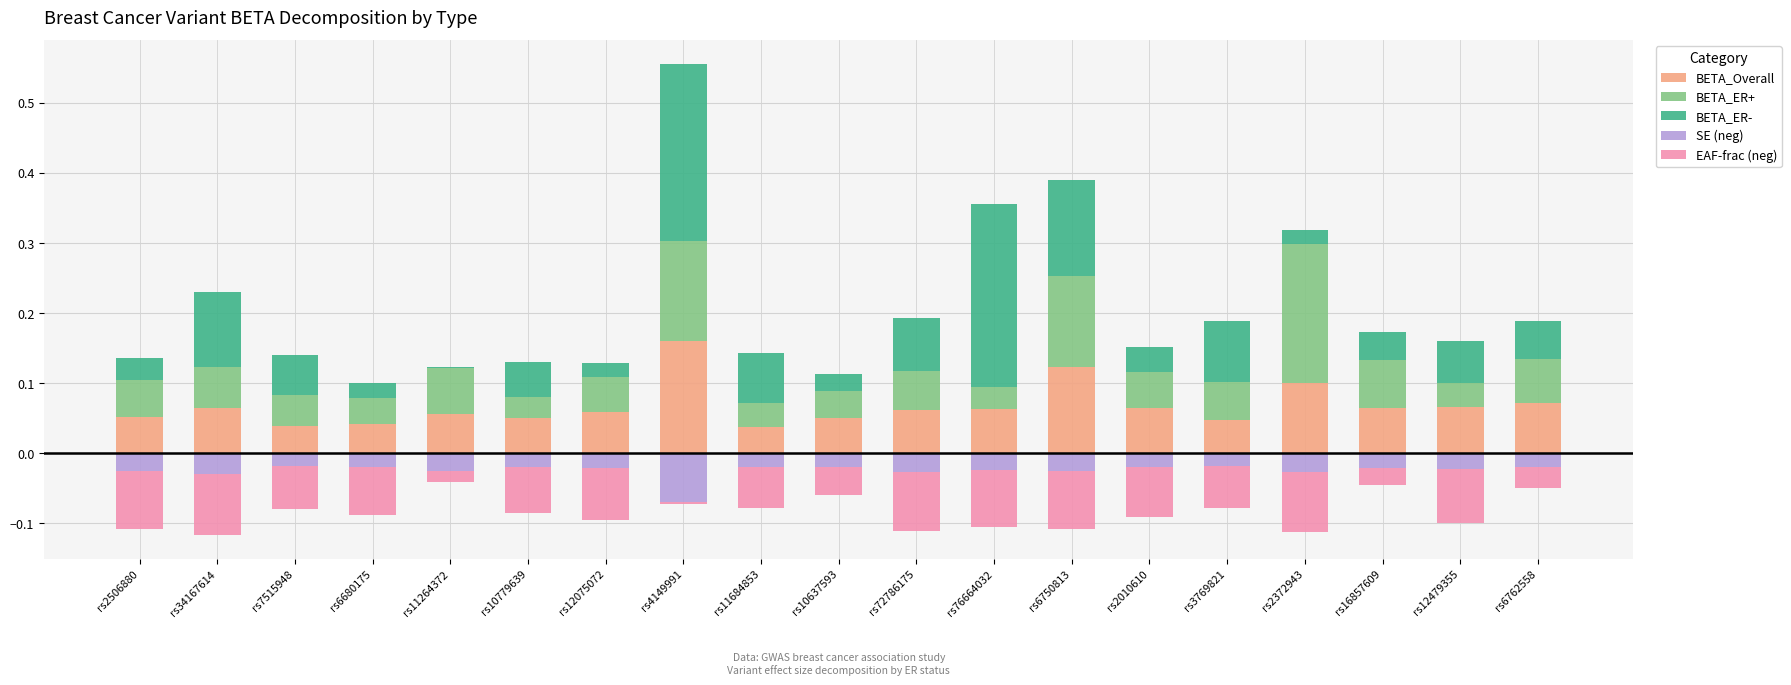

What is the total value across all series at rs10637593?

0.1